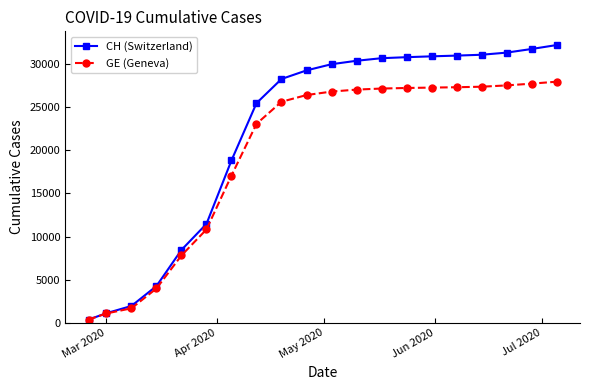

Which series has the largest total across all categories?

CH (Switzerland)